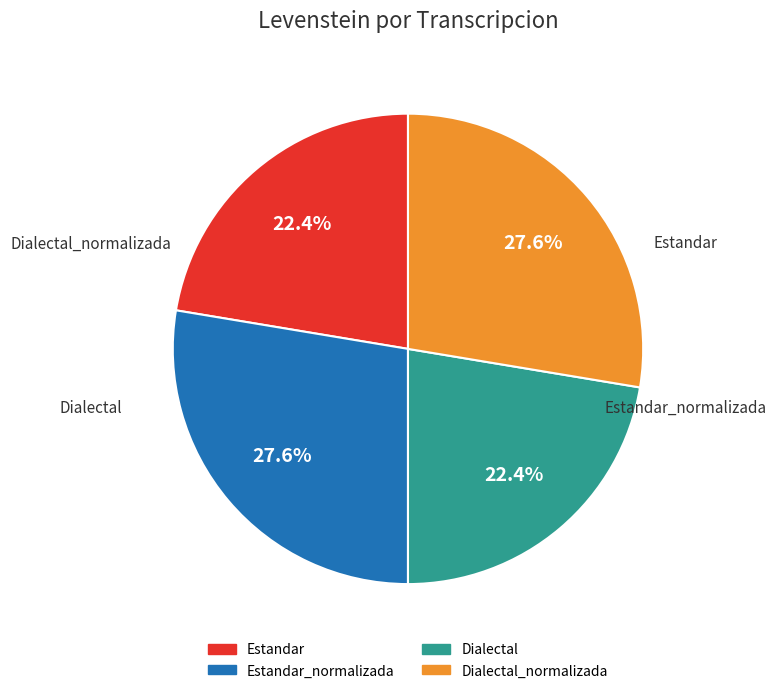

Is there any slice that represents more than half of the pie?

No